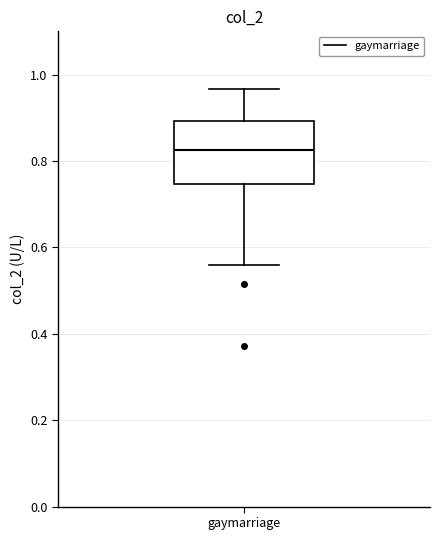

Read this box plot against the y-axis: the position of the median line, the range covered by the box, and the ends of both whiskers. The values are not printed on the chart, so give them approximately, as read against the axis.

median 0.82, box 0.74 to 0.90, whiskers 0.56 to 0.96